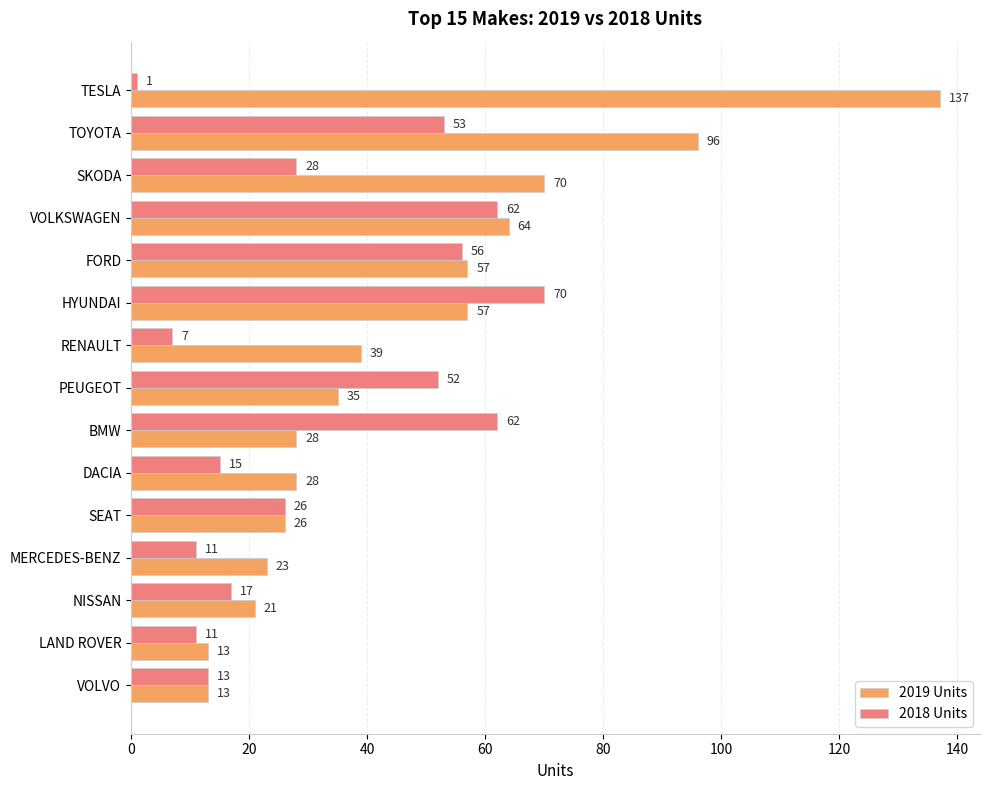

What is the greatest value displayed?

137